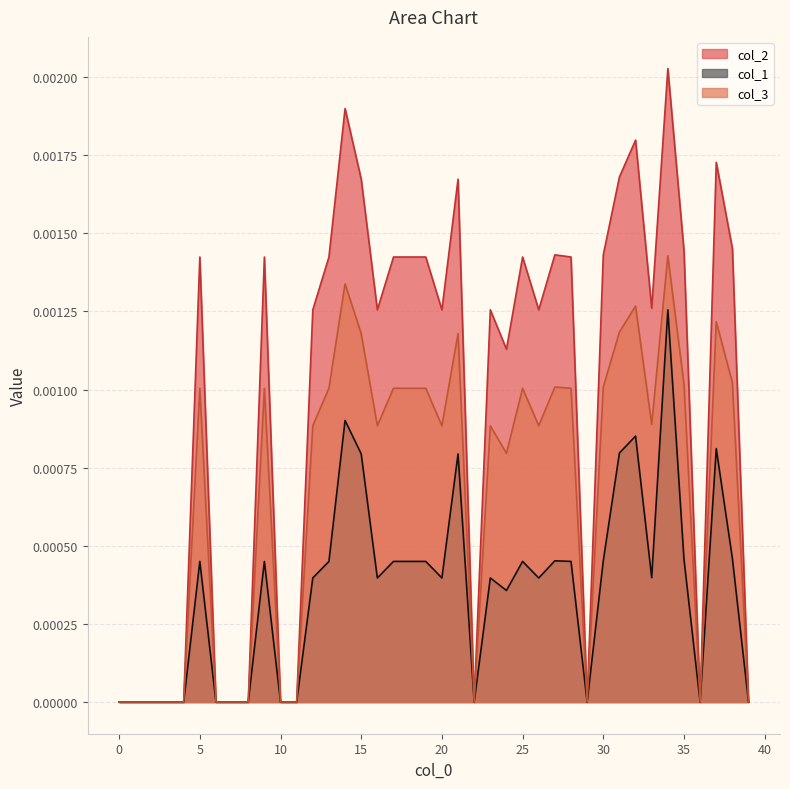

Is the value of col_3 at 0 greater than the value of col_2 at 23?

No